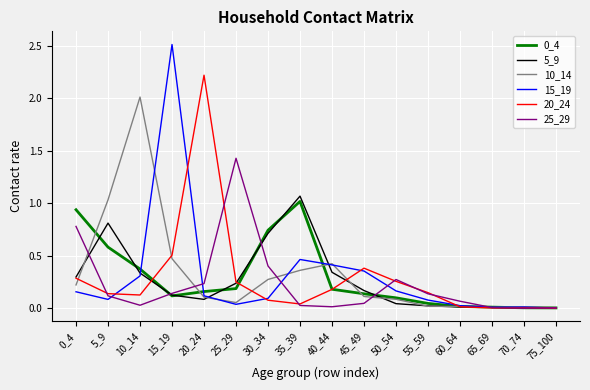

Is it true that 15_19 equals 0.7 at 40_44?

False